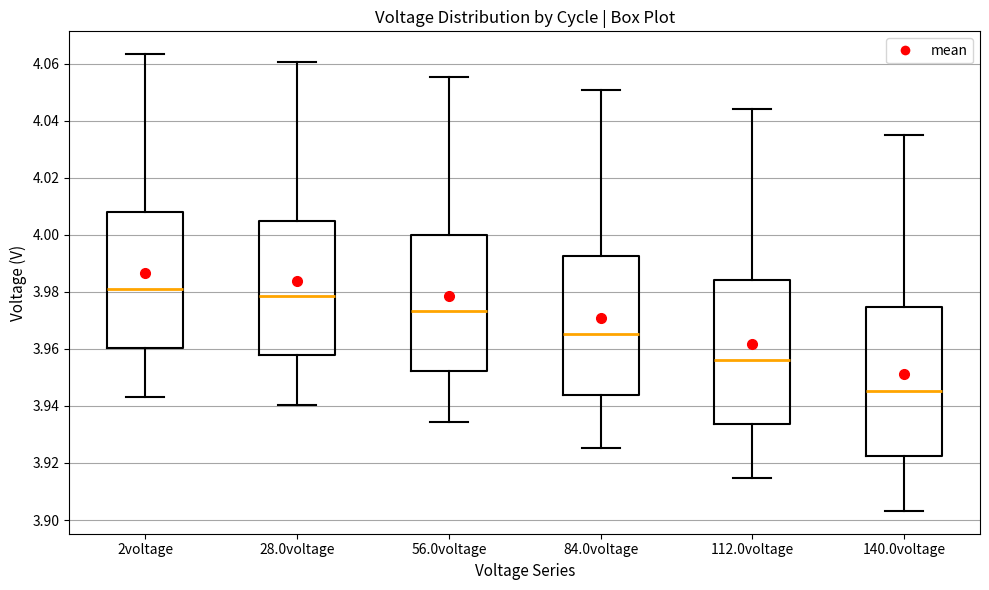

Reading left to right, transcribe this box plot: for each box, give where its median line is, the range the box spans, and where its two whiskers end, as read against the y-axis. The values are not printed on the chart, so give them approximately, as read against the axis.

2voltage: median 3.982, box 3.960 to 4.008, whiskers 3.944 to 4.064
28.0voltage: median 3.978, box 3.958 to 4.004, whiskers 3.940 to 4.060
56.0voltage: median 3.974, box 3.952 to 4.000, whiskers 3.934 to 4.056
84.0voltage: median 3.966, box 3.944 to 3.992, whiskers 3.926 to 4.052
112.0voltage: median 3.956, box 3.934 to 3.984, whiskers 3.914 to 4.044
140.0voltage: median 3.946, box 3.922 to 3.974, whiskers 3.904 to 4.036